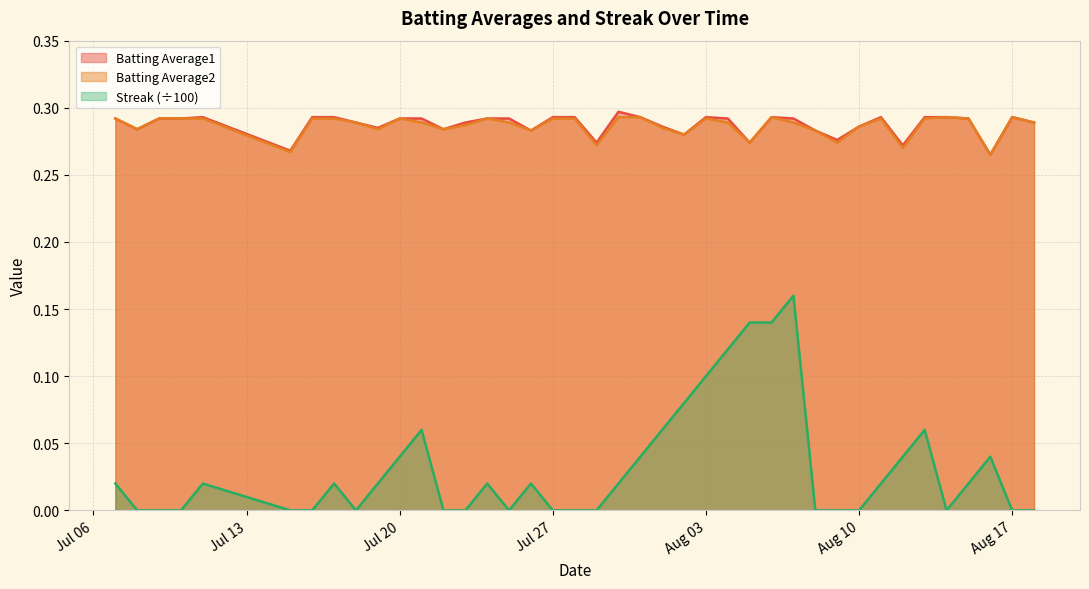

True or false: Streak (÷100) and Batting Average1 cross at least once.

False